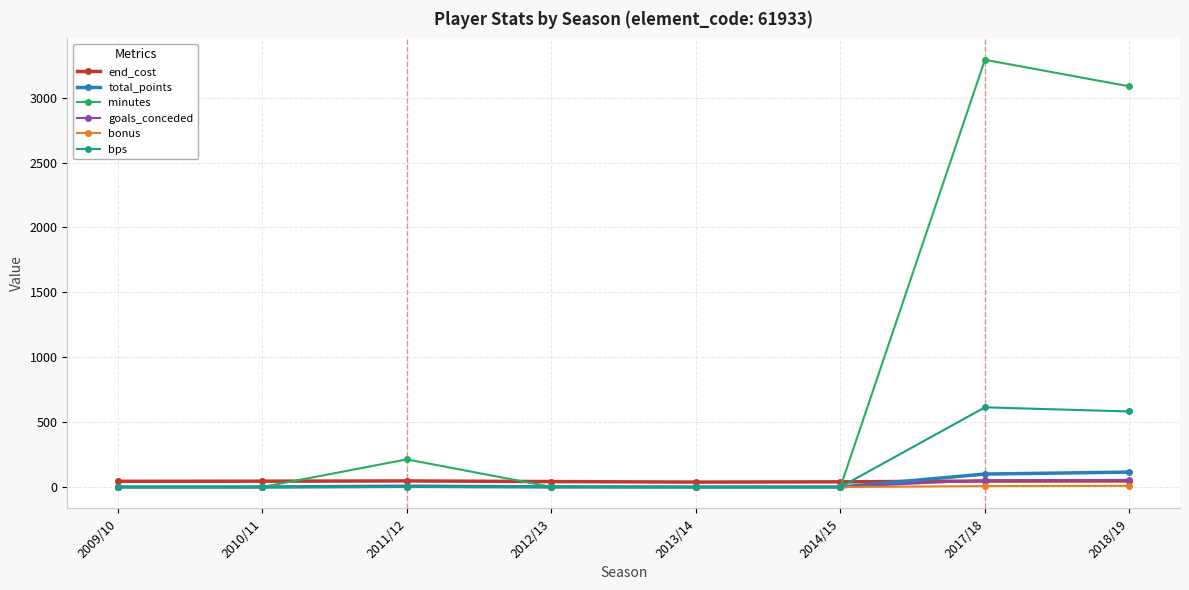

Between which two adjacent categories do total_points and end_cost first intersect?

2014/15 and 2017/18